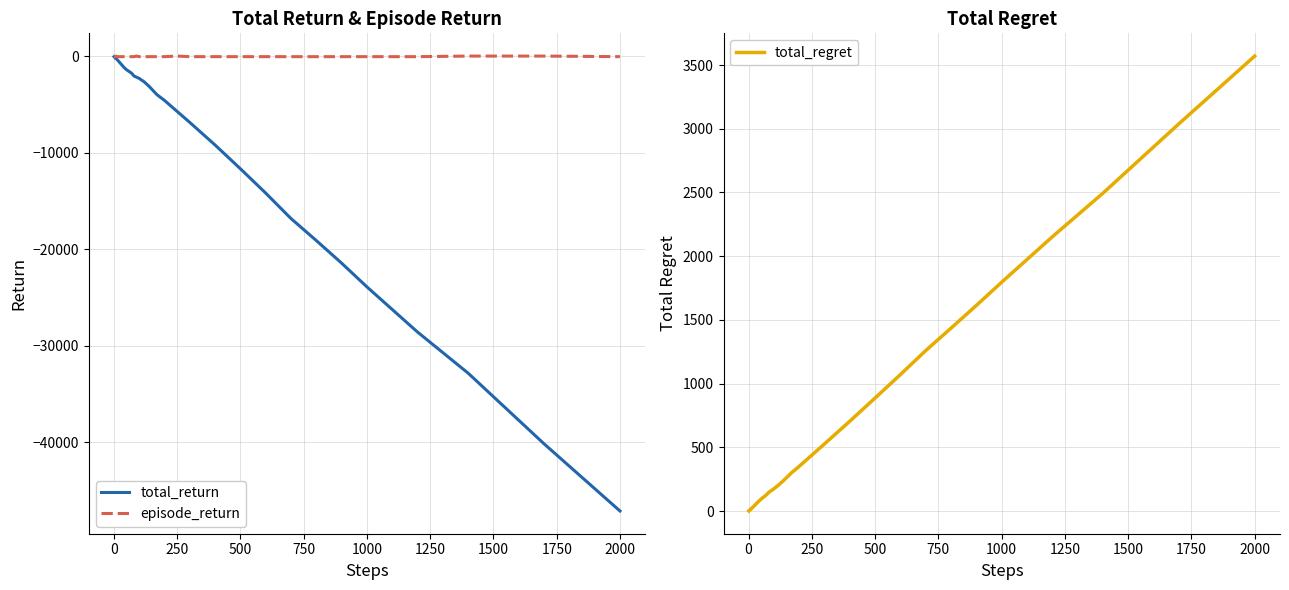

What is the minimum value for total_return?

-47100